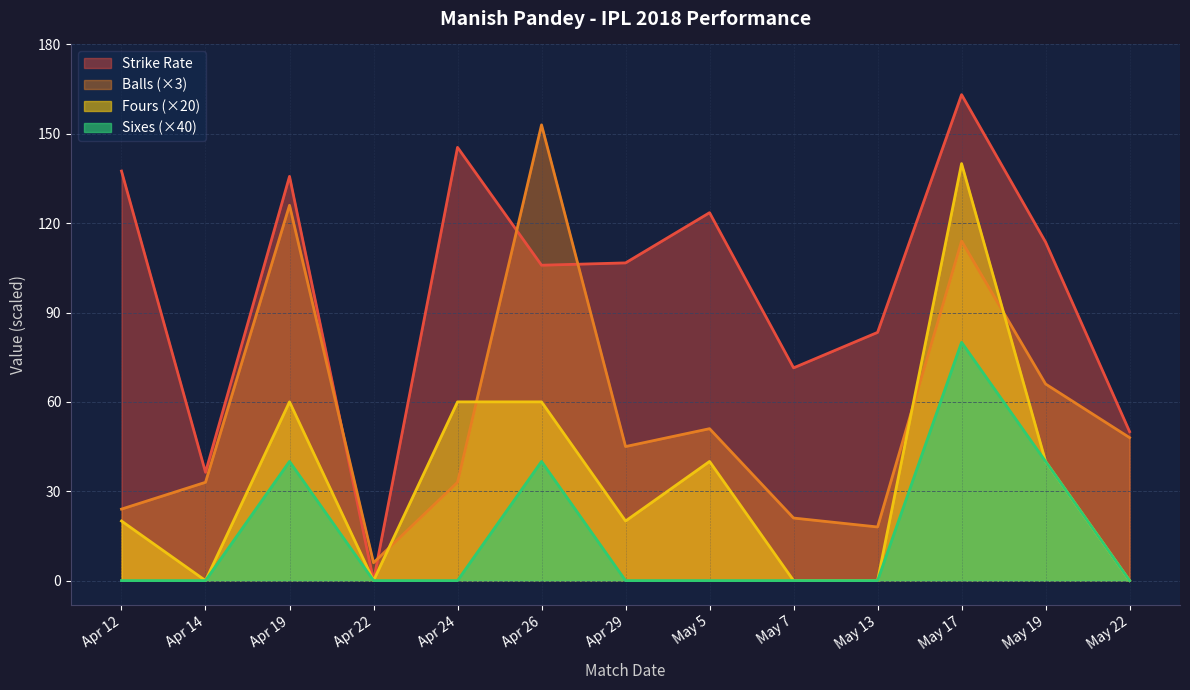

Rank the series by their maximum value, from highest to lowest.

Strike Rate, Balls (×3), Fours (×20), Sixes (×40)